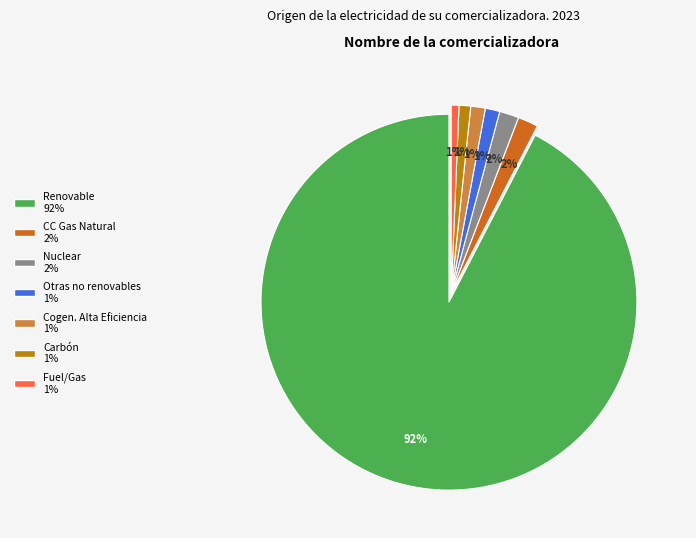

Count the number of slices in the pie.

7